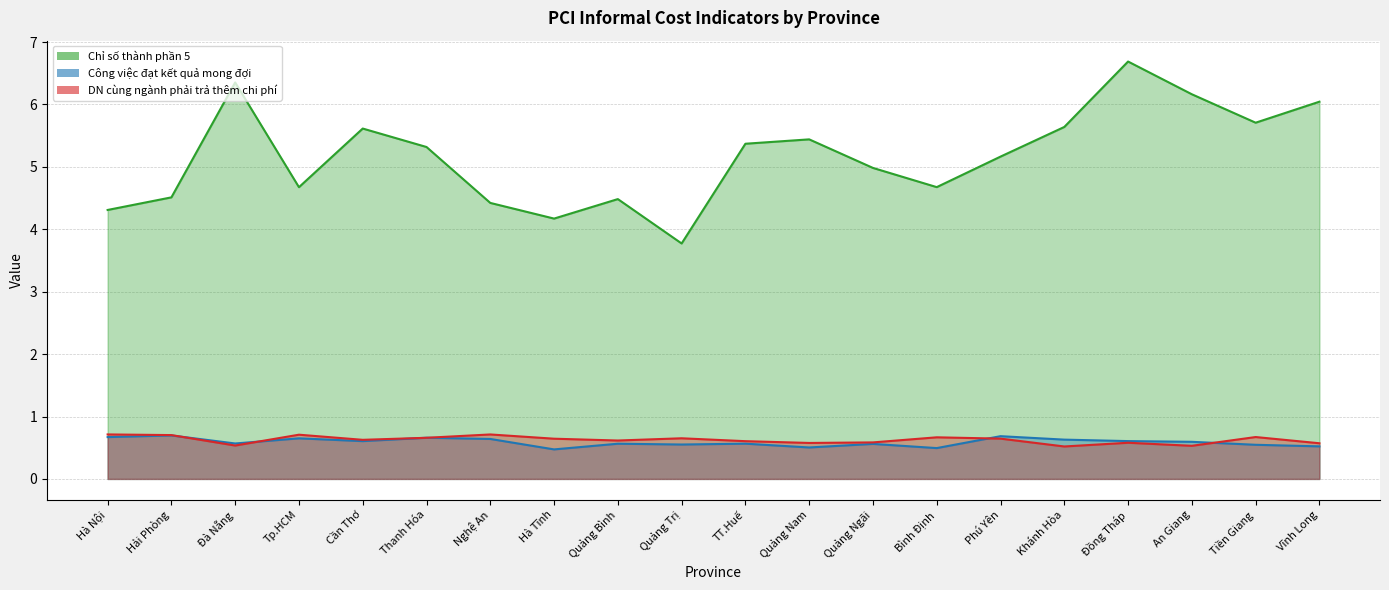

At Bình Định, list the series in order from largest to smallest.

Chỉ số thành phần 5, DN cùng ngành phải trả thêm chi phí, Công việc đạt kết quả mong đợi